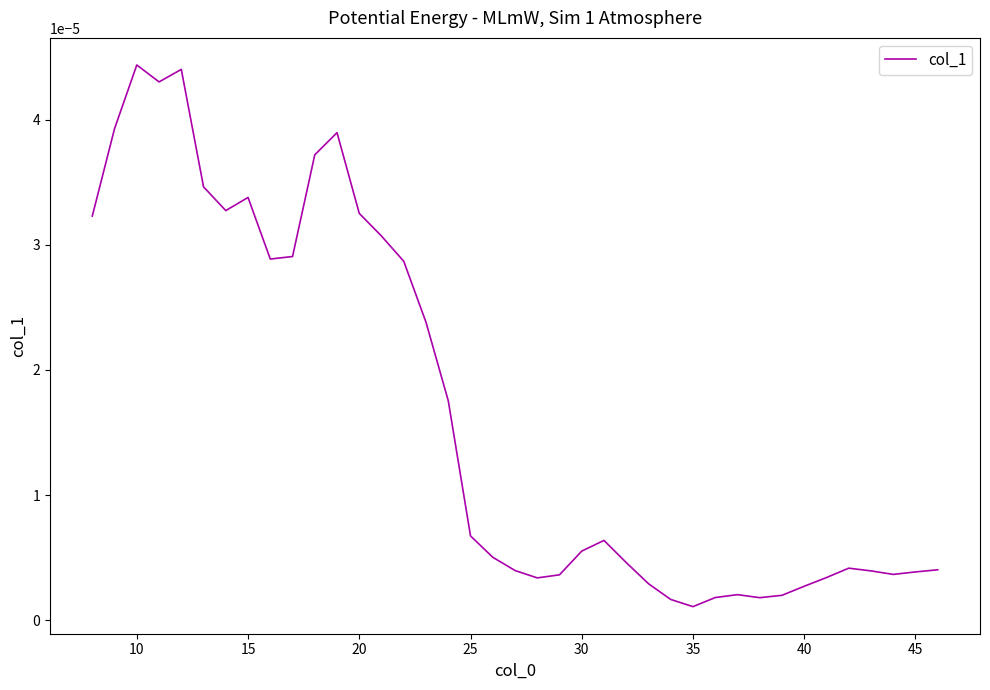

How many lines are shown in the chart?

1